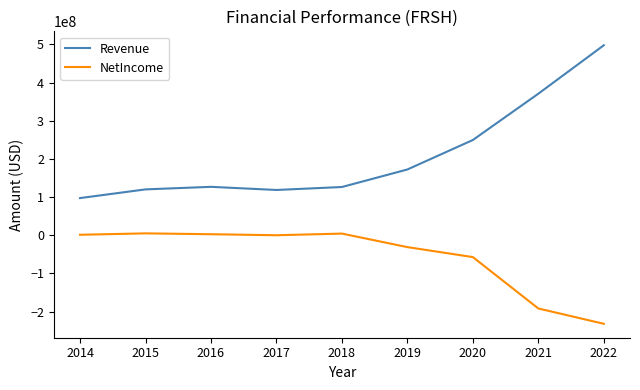

Rank the series by their average value, from highest to lowest.

Revenue, NetIncome